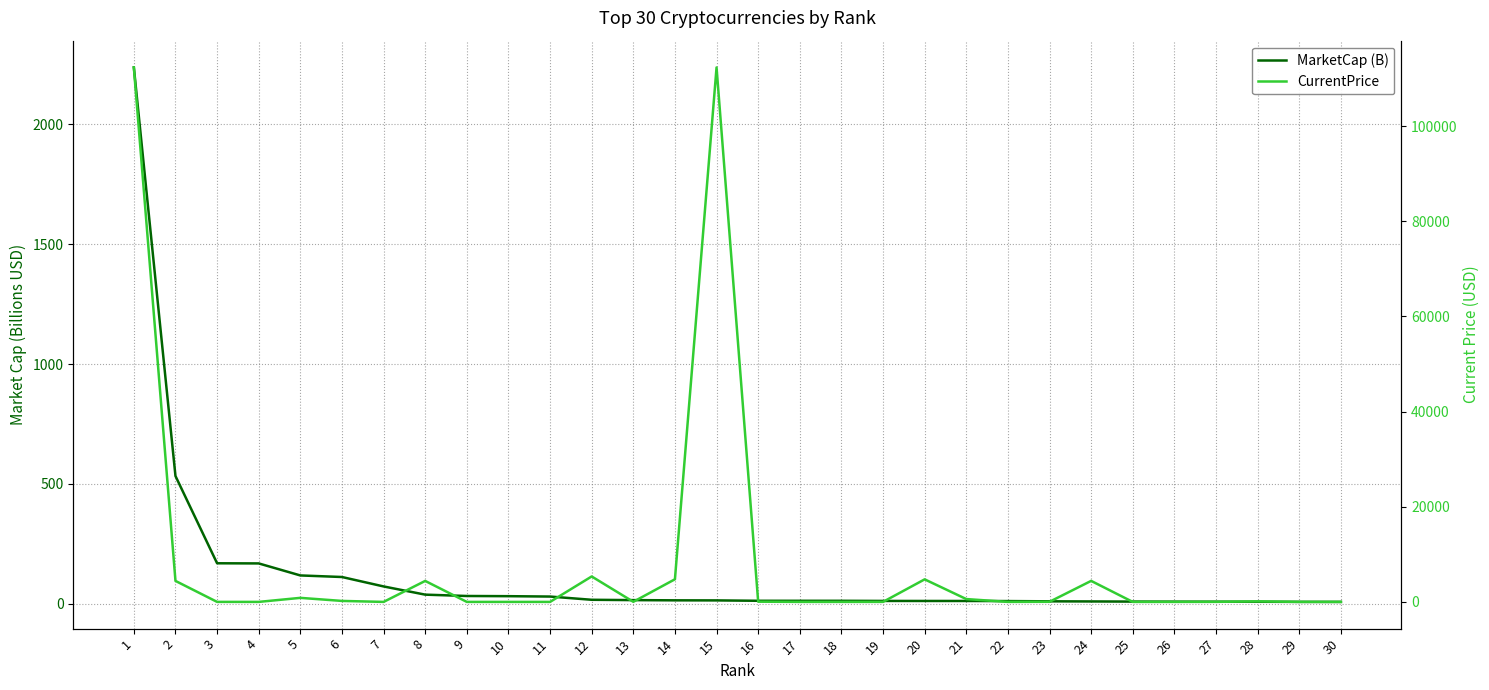

True or false: MarketCap (B) has a value of 1.6 at 29.

False